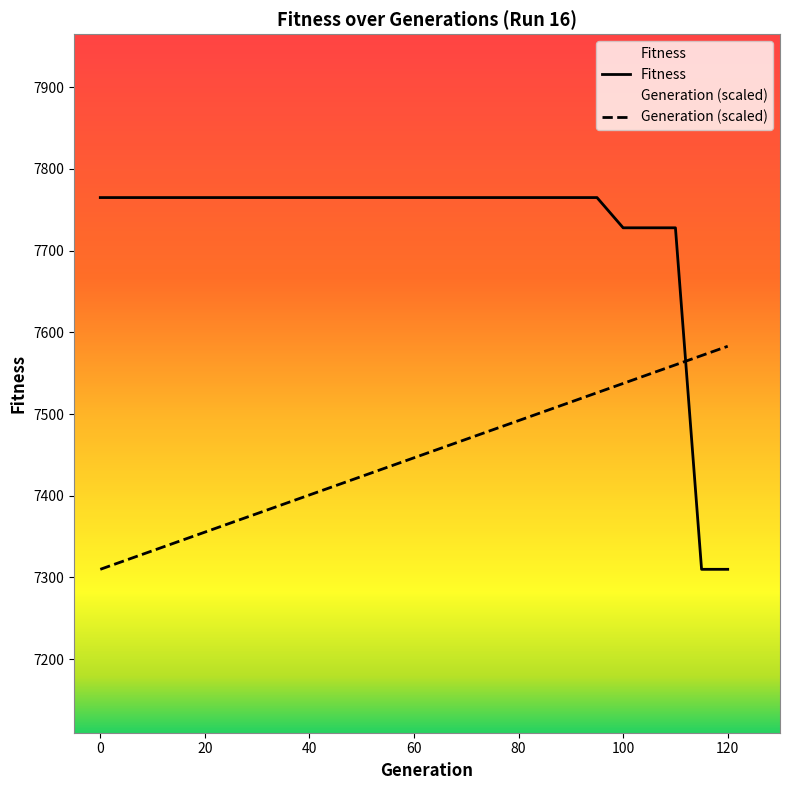

What is the difference between the maximum and minimum values in the Generation series?

273.0